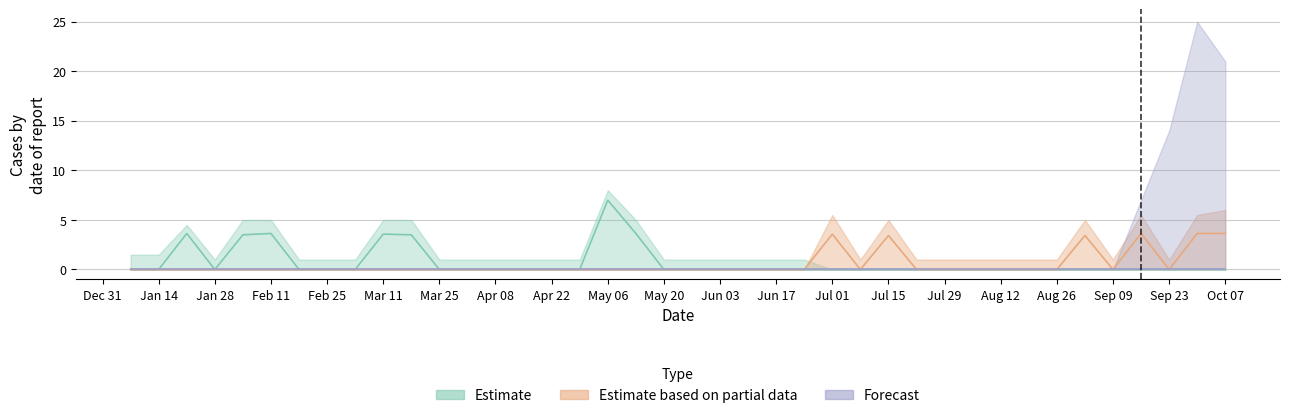

True or false: Estimate based on partial data has more than 0 interior local peaks.

True